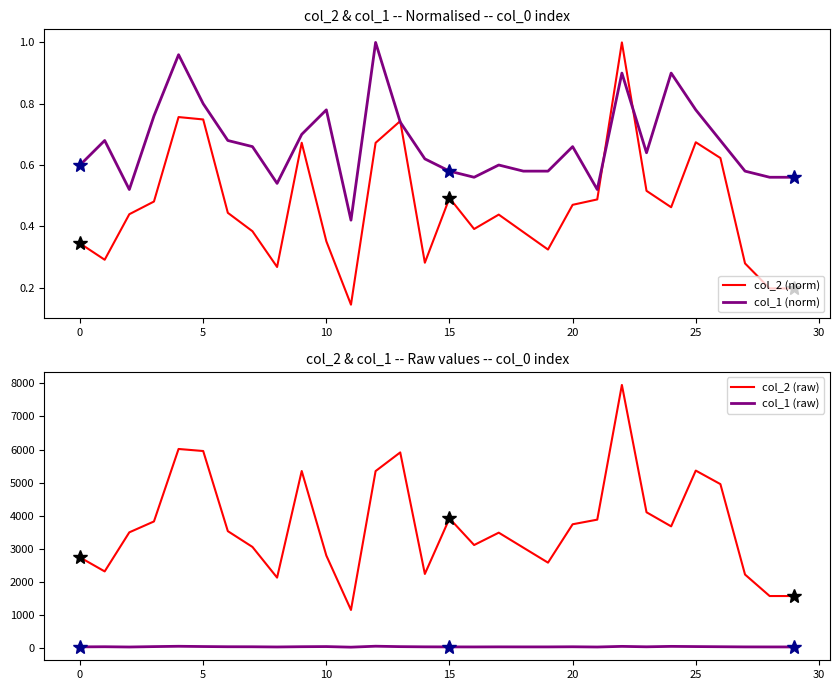

Which series changed the most between 16 and 22?

col_2 (raw)